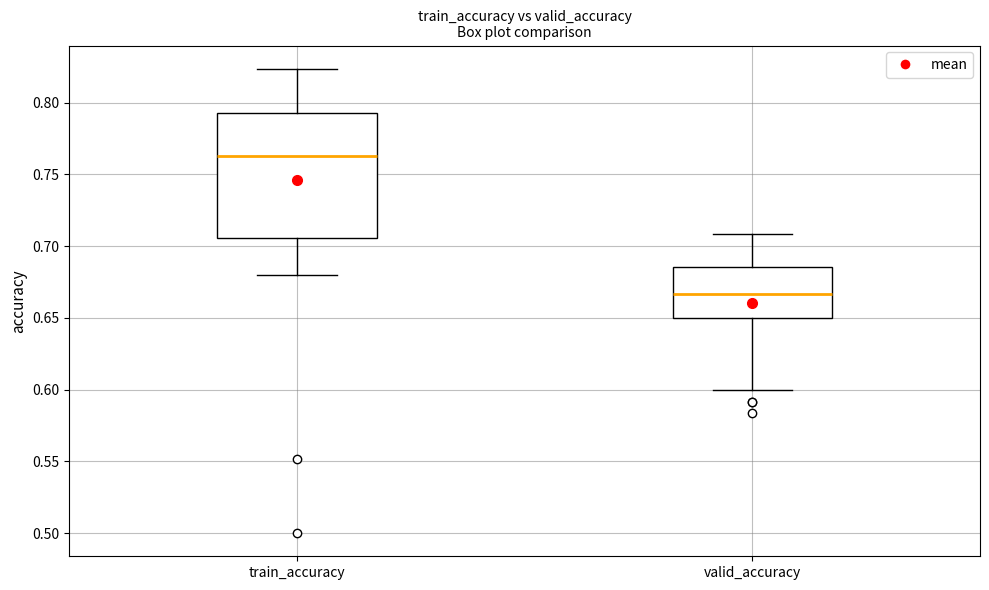

Reading left to right, transcribe this box plot: for each box, give where its median line is, the range the box spans, and where its two whiskers end, as read against the y-axis. The values are not printed on the chart, so give them approximately, as read against the axis.

train_accuracy: median 0.765, box 0.705 to 0.790, whiskers 0.680 to 0.825
valid_accuracy: median 0.665, box 0.650 to 0.685, whiskers 0.600 to 0.710